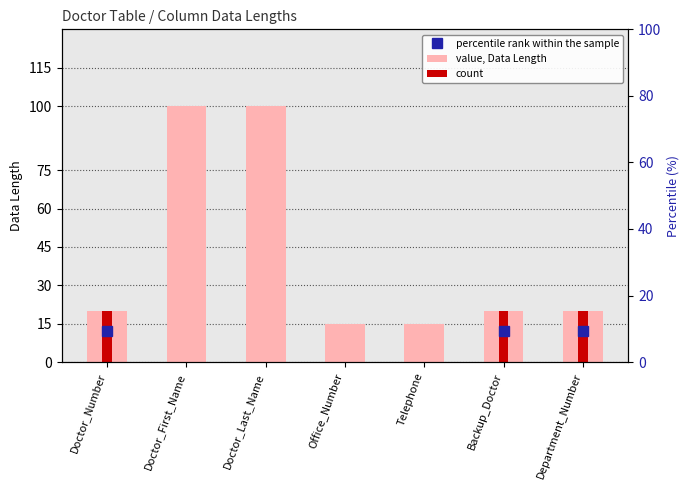

Which label corresponds to the smallest value in the chart?

Office_Number